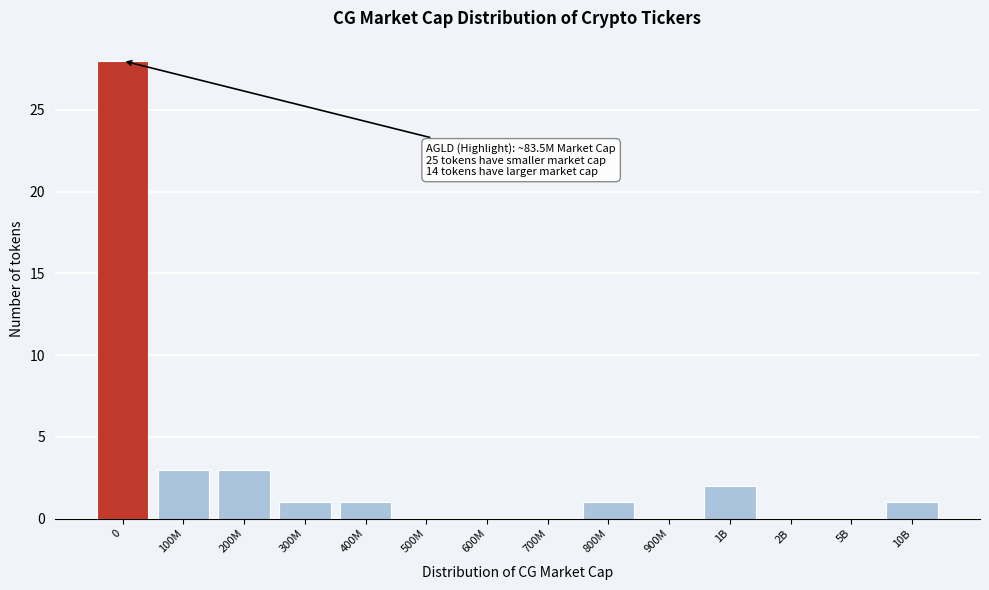

Reading left to right, transcribe all the data shown in this chart.

0=28	100M=3	200M=3	300M=1	400M=1	500M=0	600M=0	700M=0	800M=1	900M=0	1B=2	2B=0	5B=0	10B=1